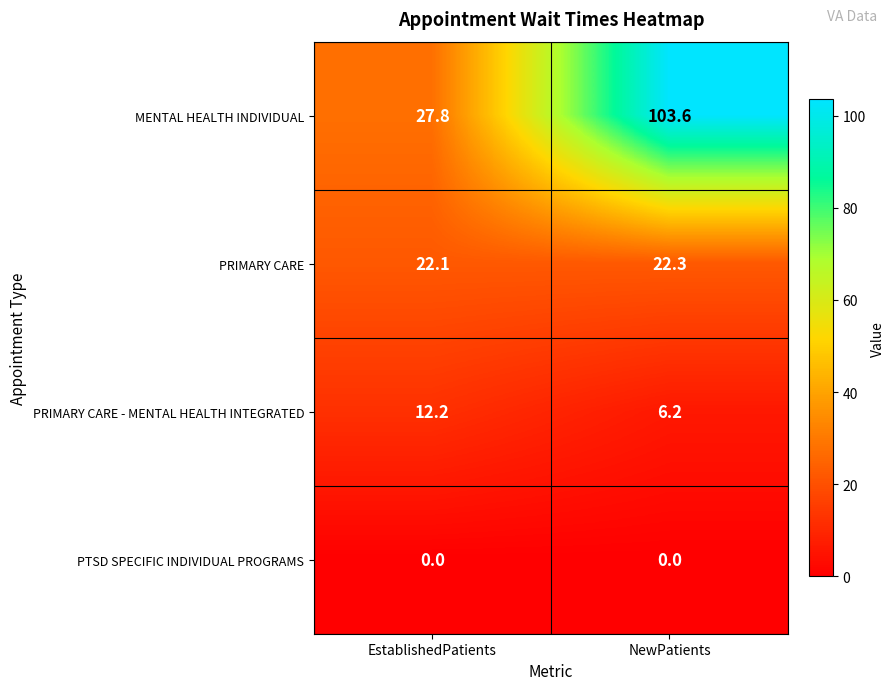

Where is PRIMARY CARE nearest to the value 22?

EstablishedPatients